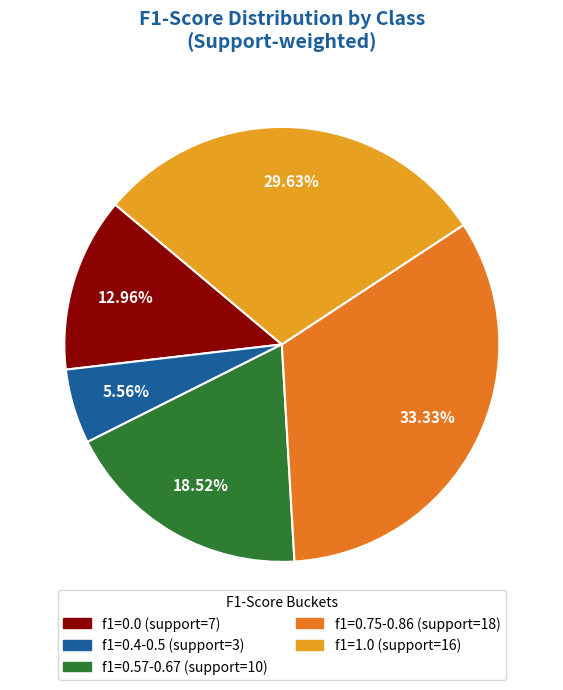

Is there any slice that represents more than half of the pie?

No